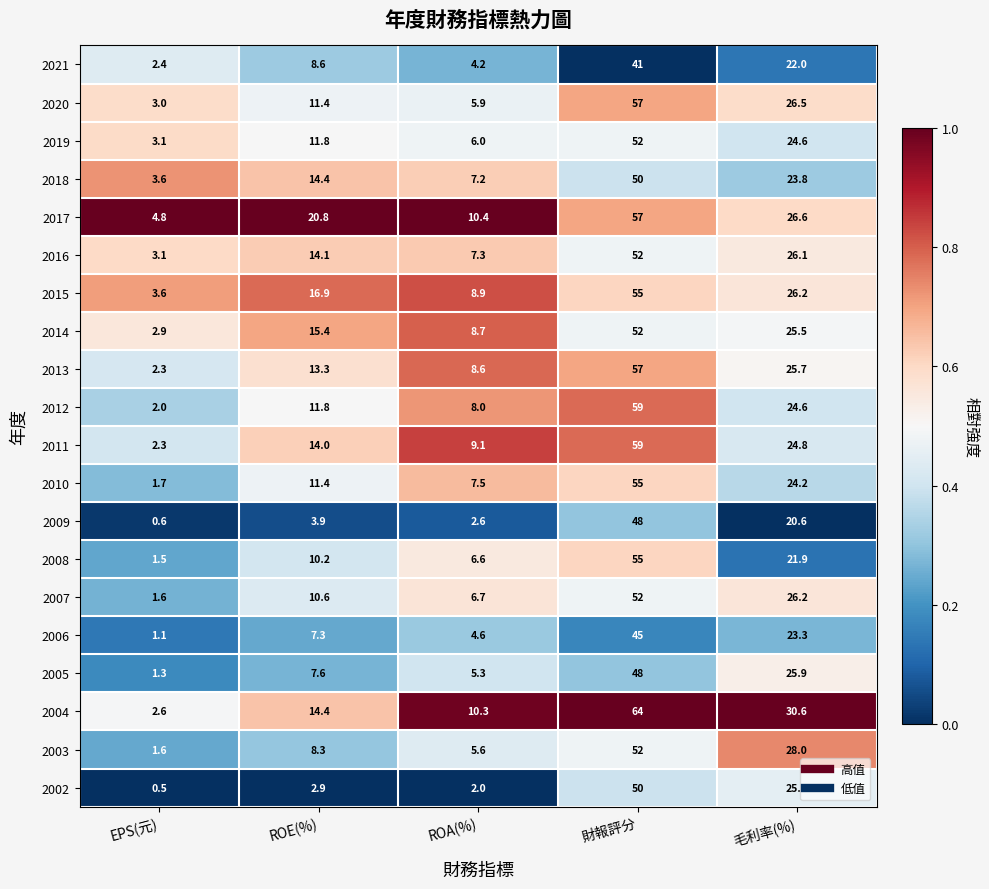

At which category is the sum across all series the highest?

財報評分